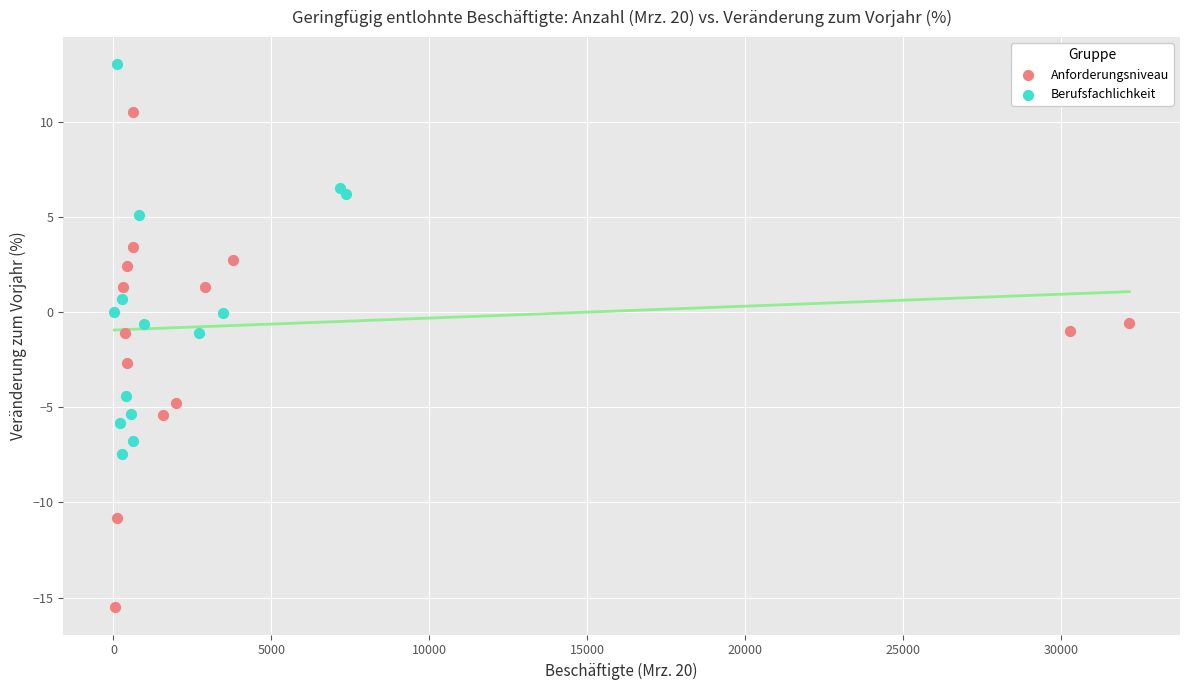

Which series reaches the maximum Y coordinate?

Berufsfachlichkeit